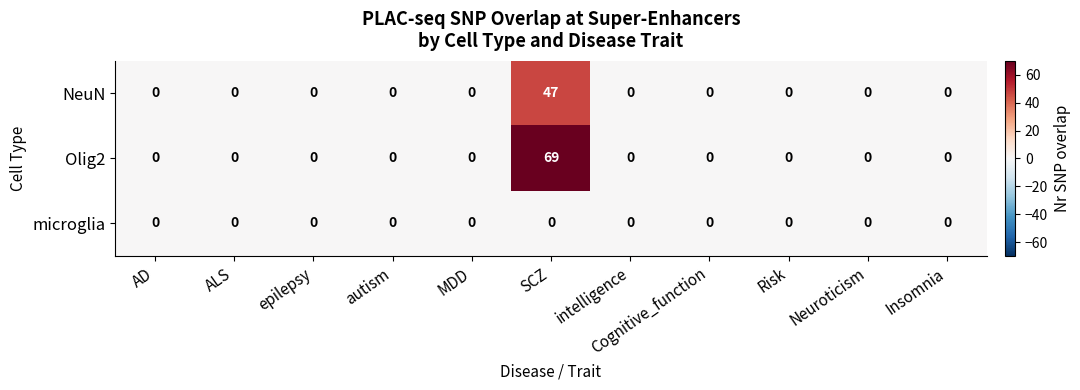

Which series has the widest spread of values?

Olig2